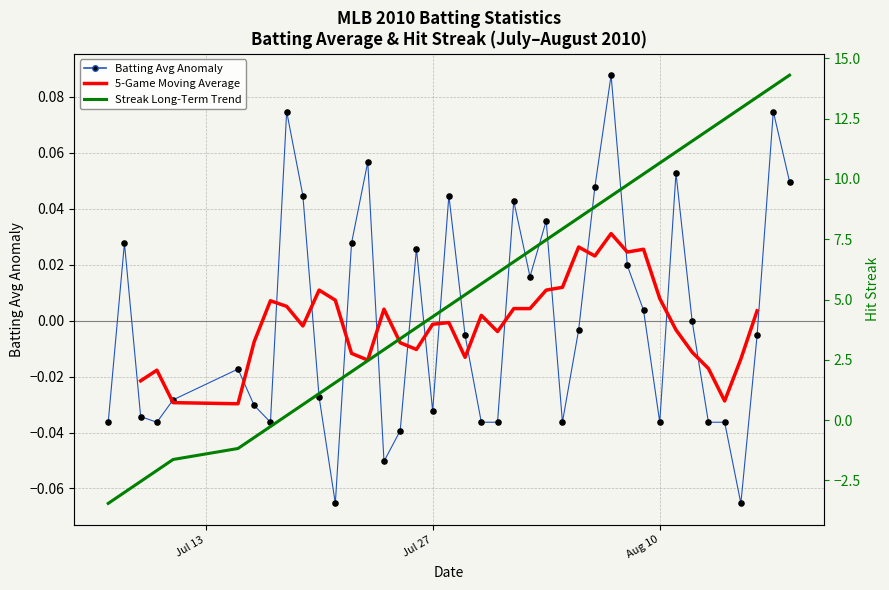

Which series has the largest total across all categories?

Streak Long-Term Trend